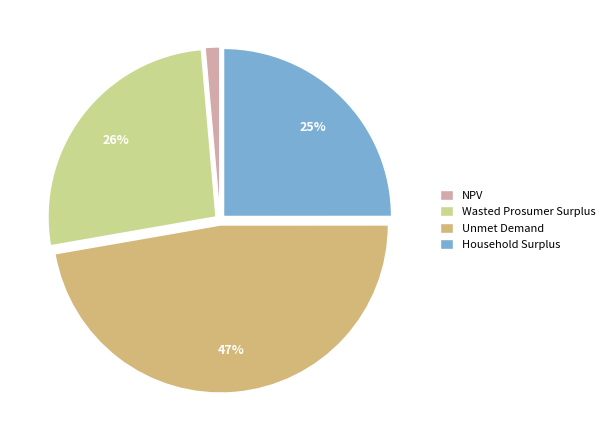

To the nearest percent, what is the difference between the largest and smallest slice percentages?

46%